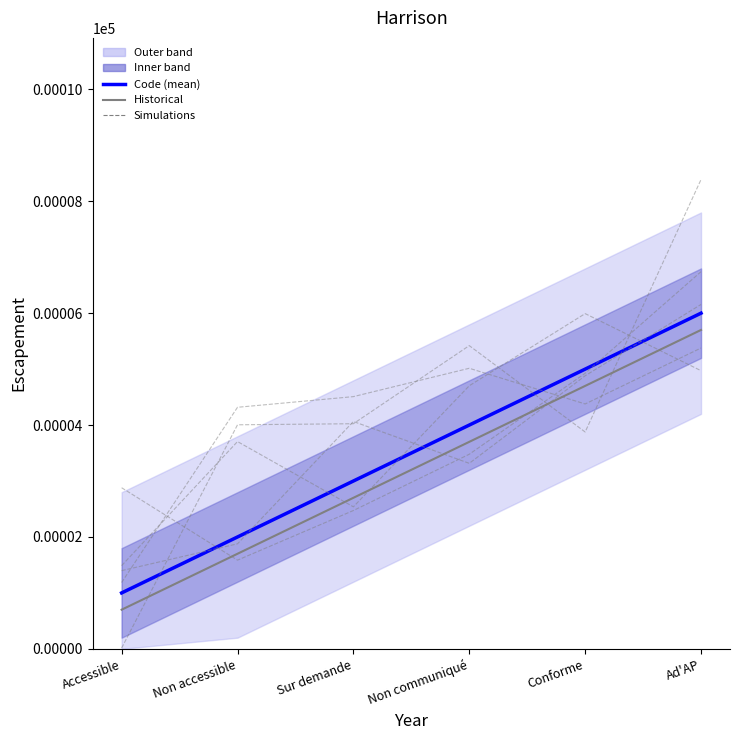

What is the value of the 1st point from the left?

1